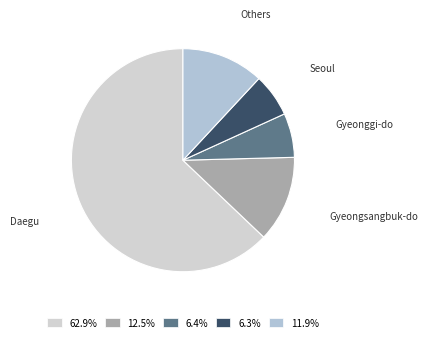

Which slice represents more than half of the pie?

Daegu